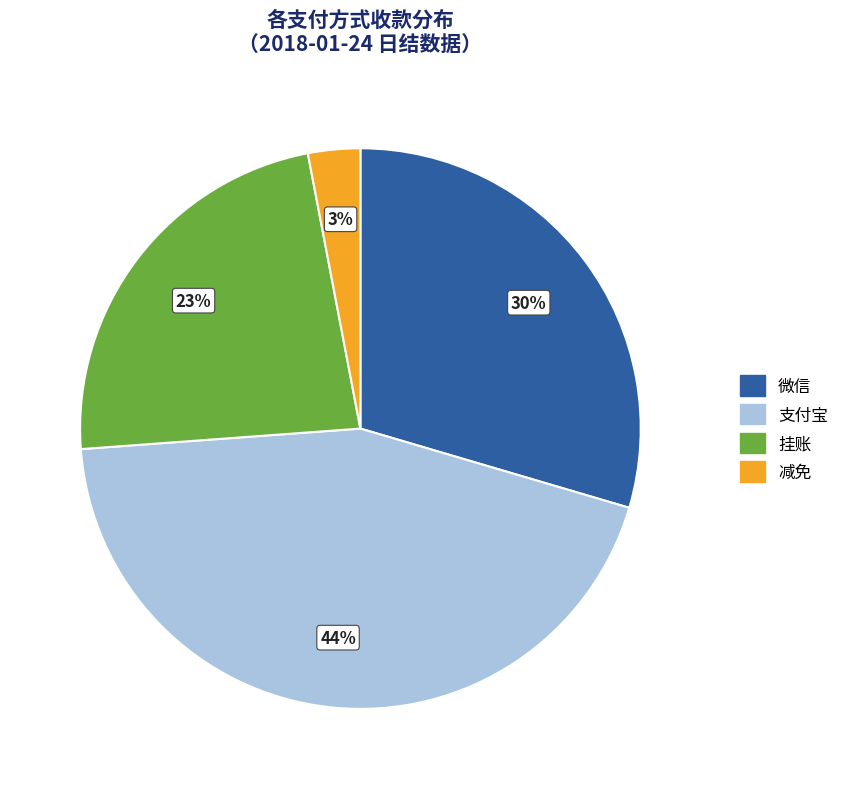

To the nearest percent, what is the average slice percentage?

25%